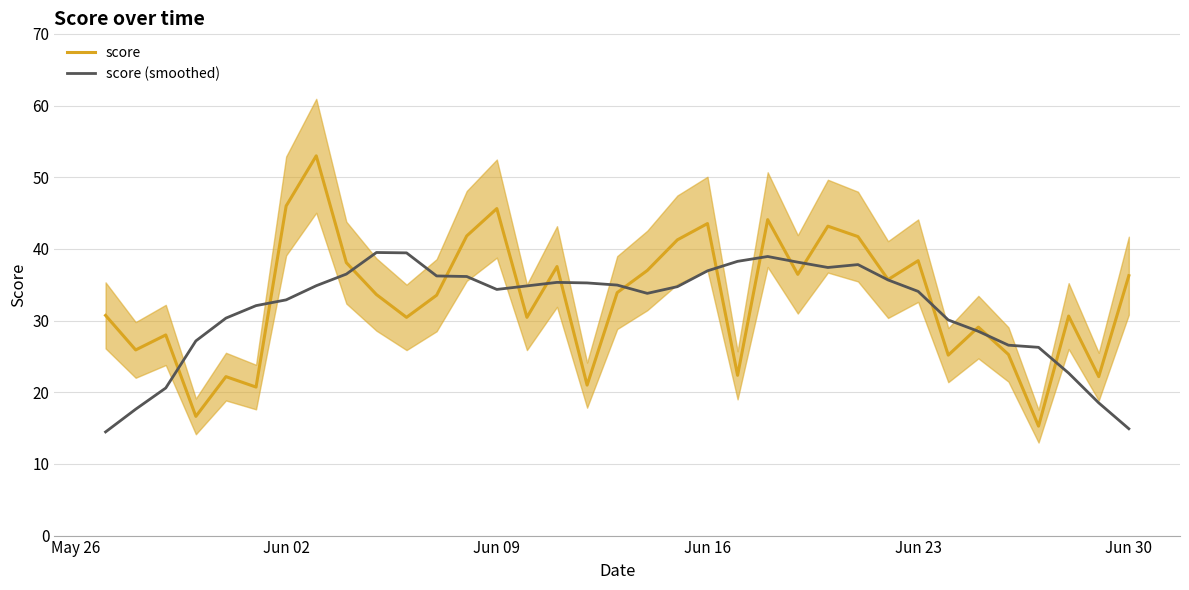

What is the lowest value of the score series?

15.3